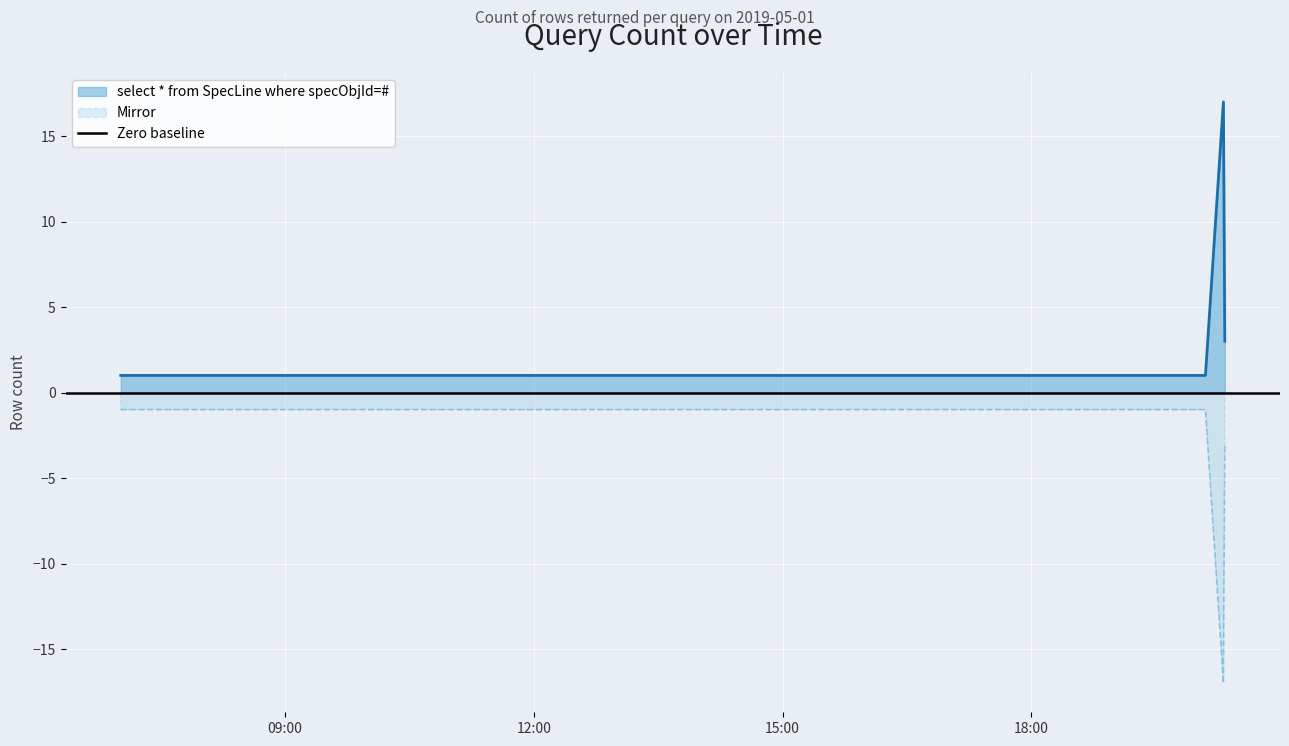

True or false: Mirror and select * from SpecLine where specObjId=# intersect in this chart.

False